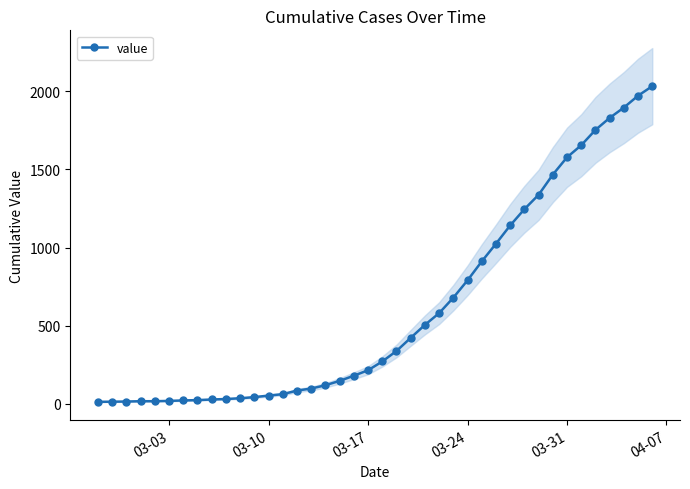

What value does the data have at 03-17?

215